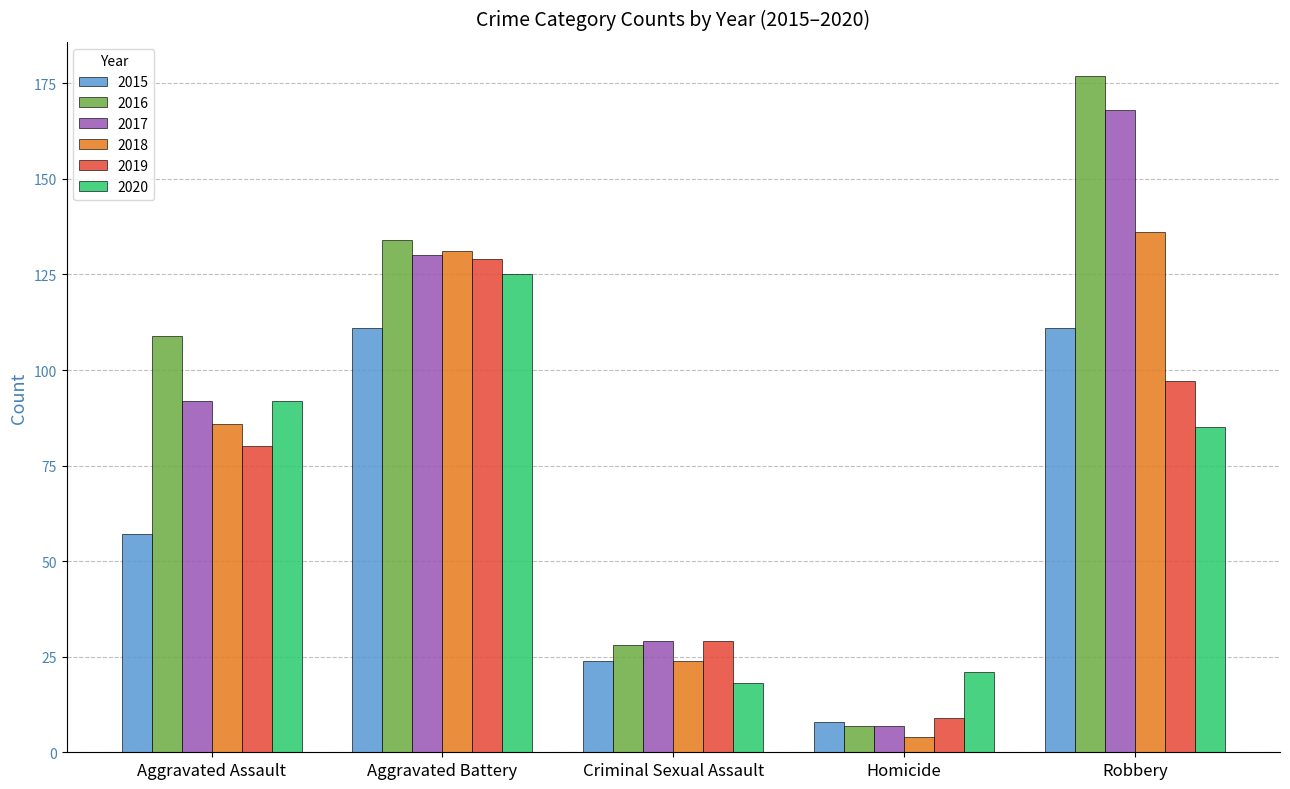

Which series has the largest total across all categories?

2016